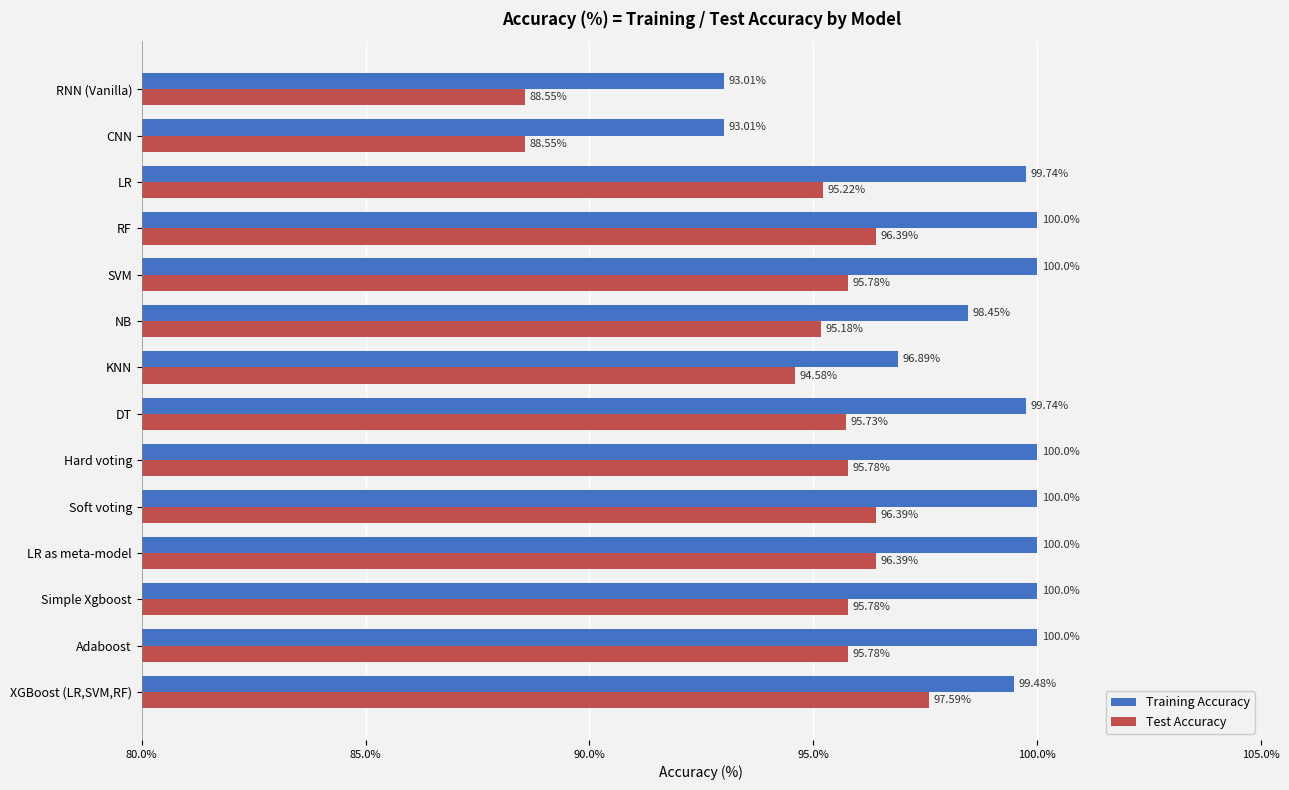

Where is Training Accuracy nearest to the value 96?

KNN